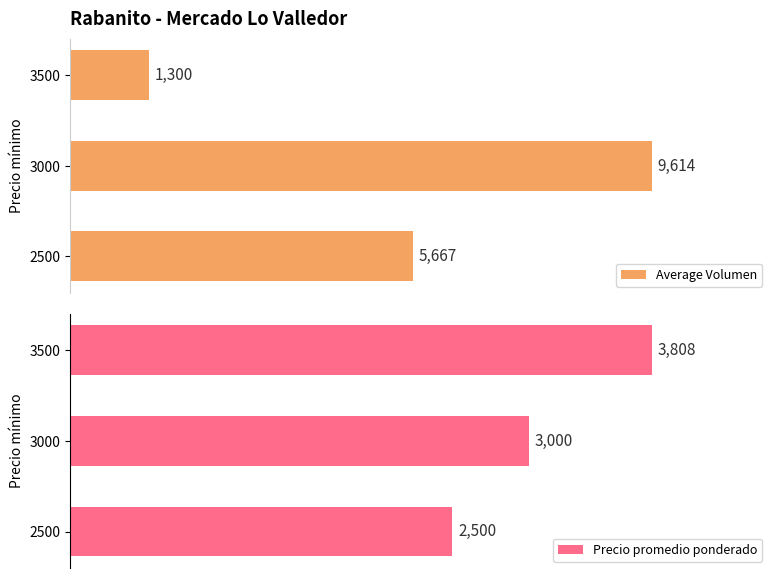

True or false: Average Volumen has a value of 44.2 at 3000.

False